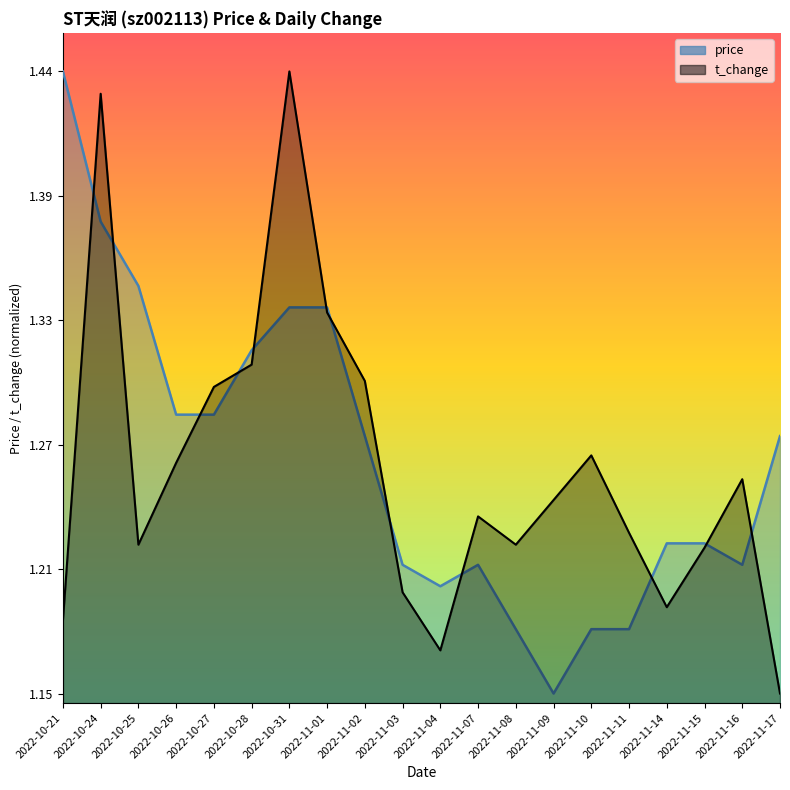

How many times do price and t_change cross each other?

12